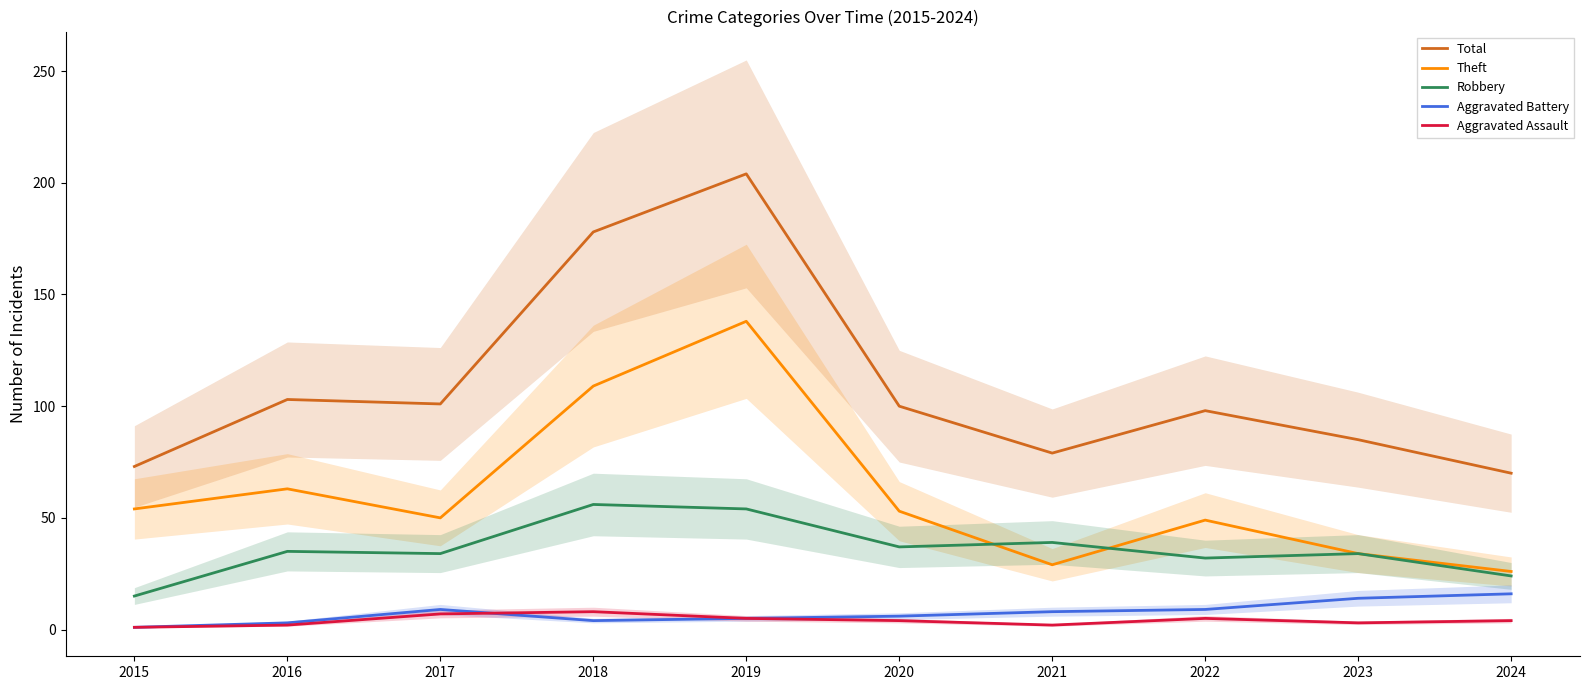

How many data points in Robbery are above 35?

4